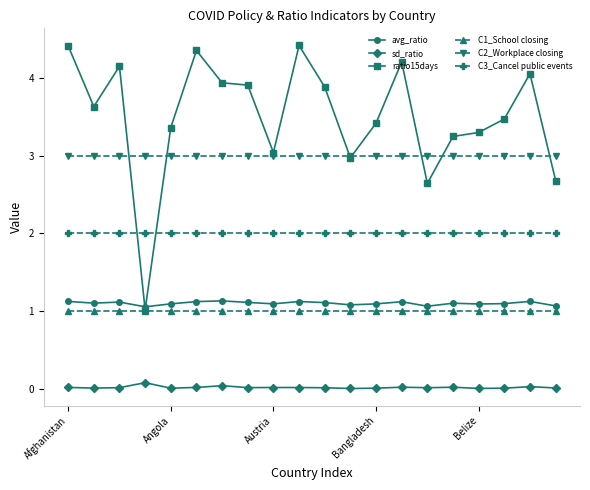

Which series has the largest total across all categories?

ratio15days